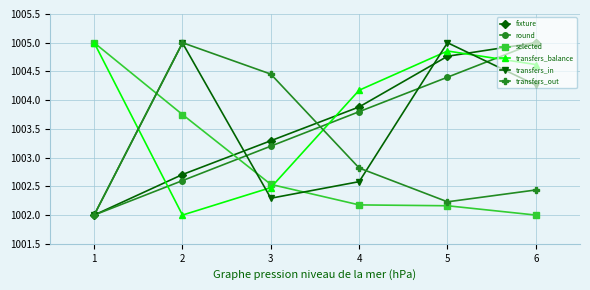

What is the lowest value of the transfers_balance series?

1002.0